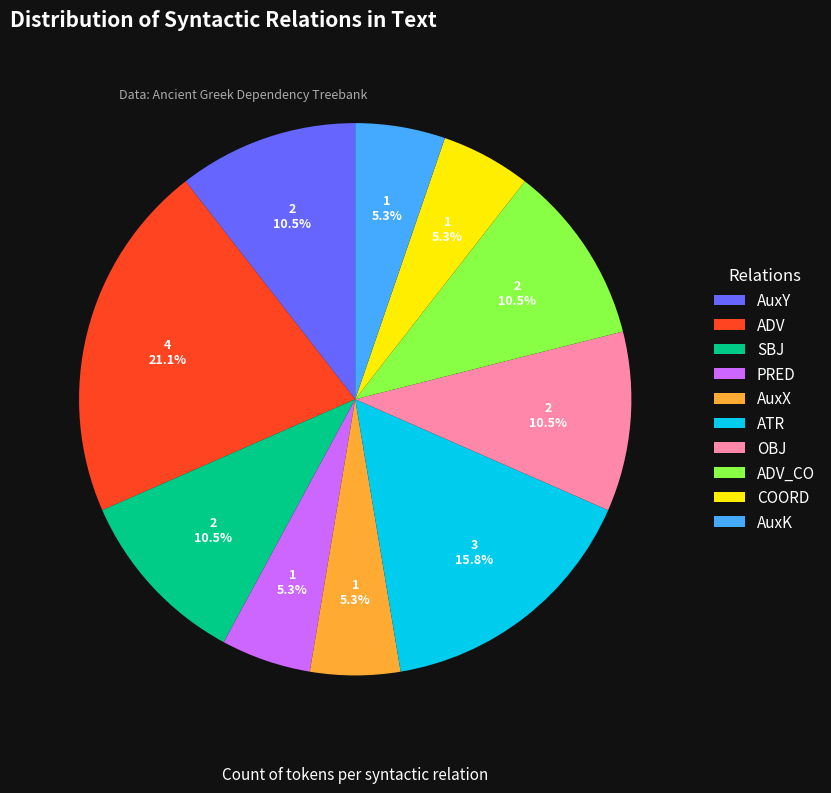

What is the ratio of the value at AuxY to the value at PRED?

2.0